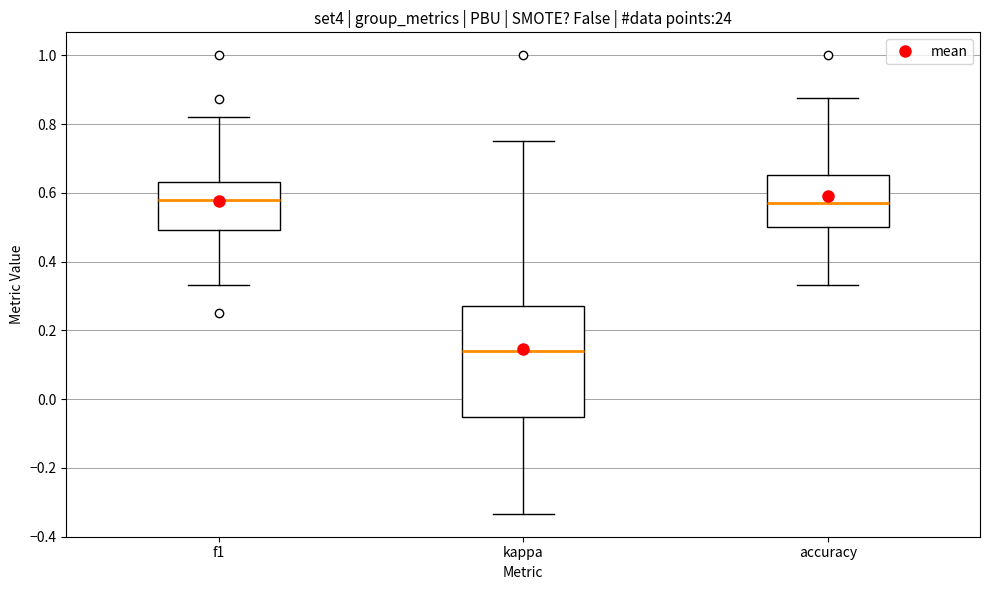

Which box has the lowest median line?

kappa